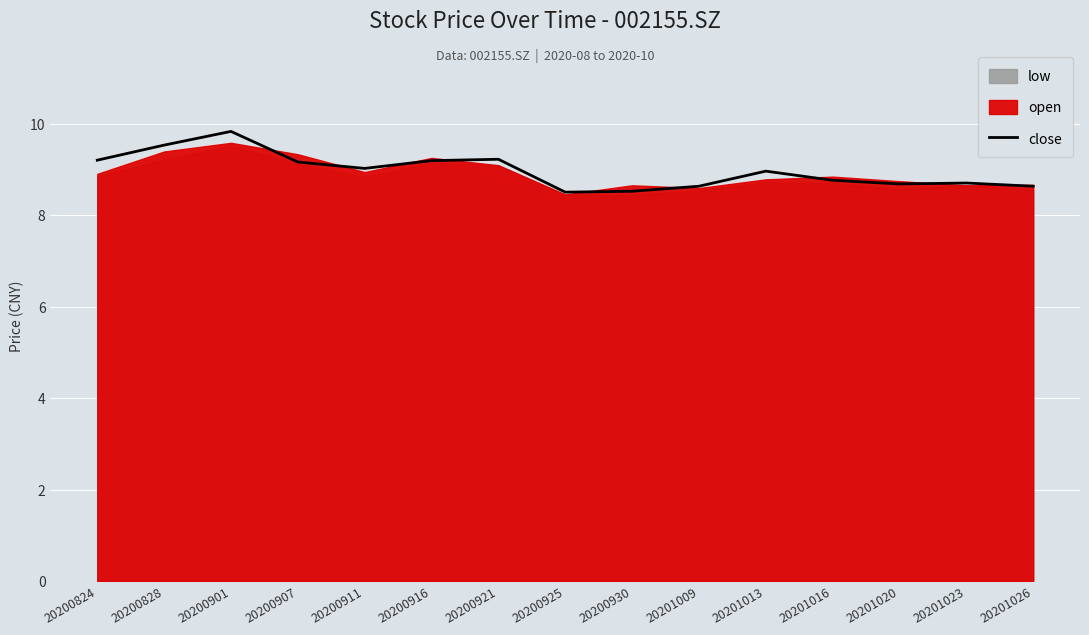

Is it true that the value at 20201023 is 3.9?

False